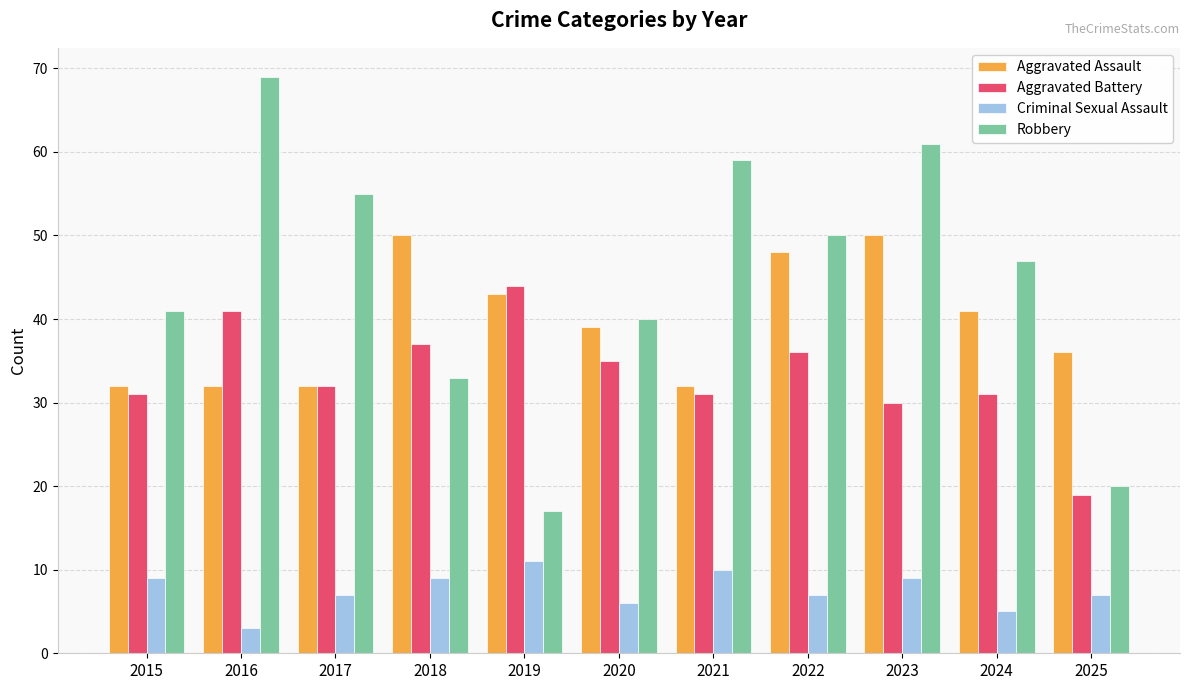

What is the maximum value for Aggravated Assault?

50